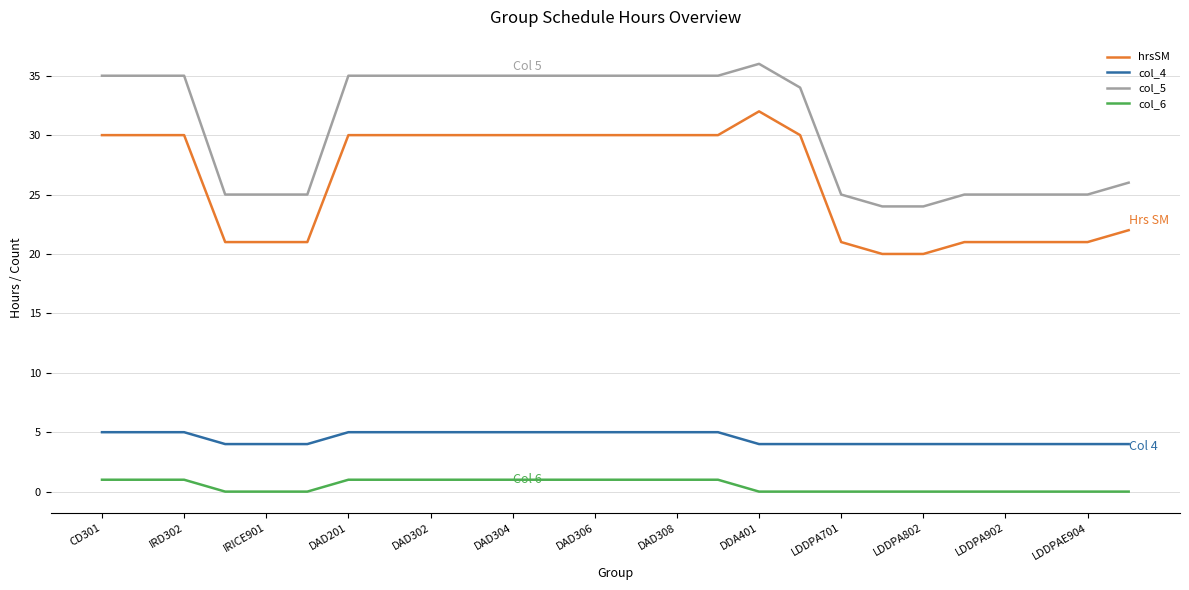

Which series has the largest total across all categories?

col_5